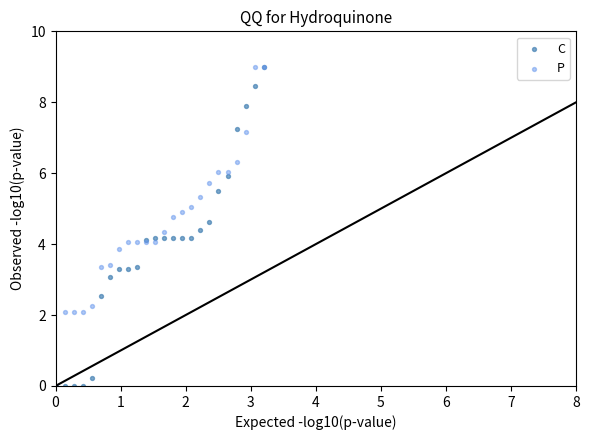

What are all the series names shown in the legend?

C, P